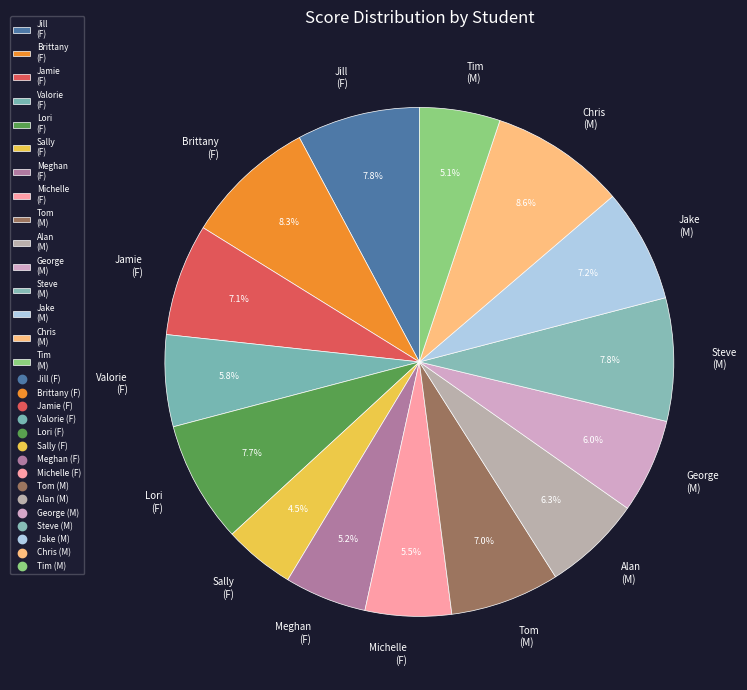

How many segments does this pie chart have?

15